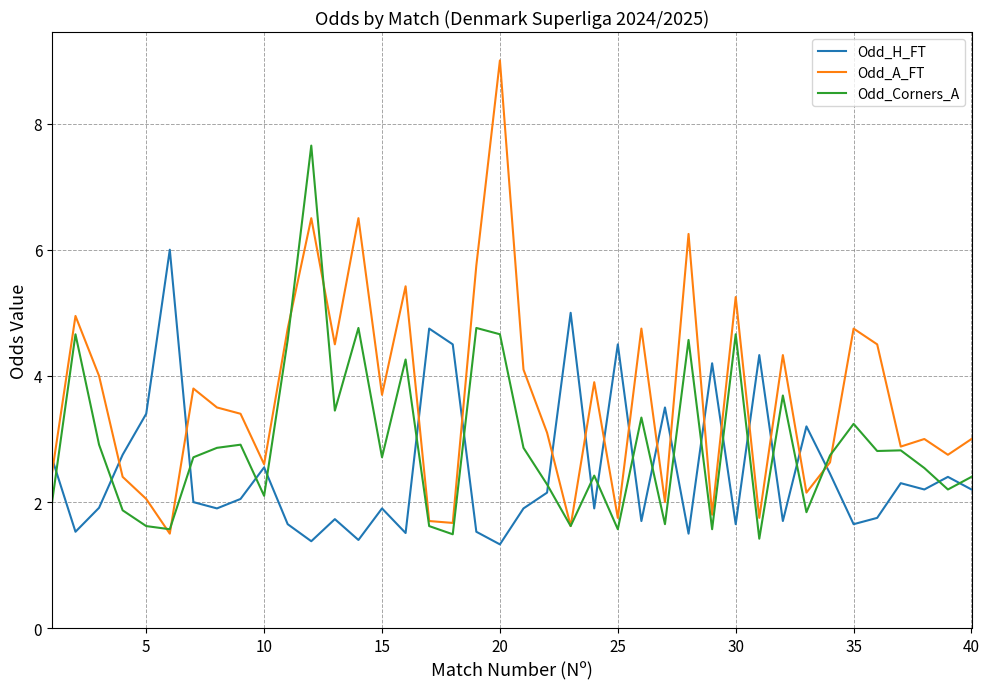

What is the maximum value for Odd_A_FT?

9.0